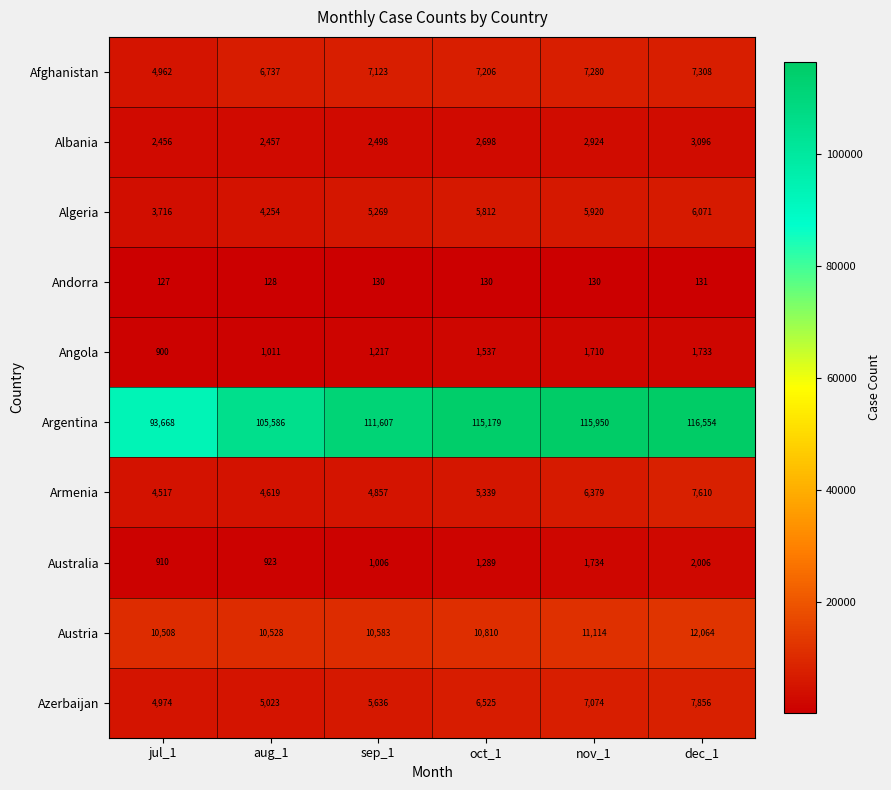

List the series in order of their peak value, highest first.

Argentina, Austria, Azerbaijan, Armenia, Afghanistan, Algeria, Albania, Australia, Angola, Andorra